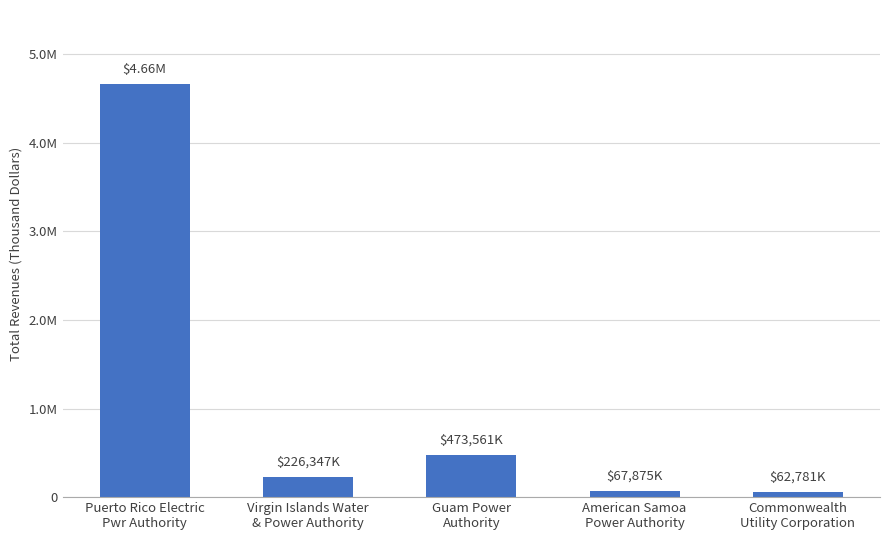

What is the difference between the values at Commonwealth
Utility Corporation and Puerto Rico Electric
Pwr Authority?

4598354.8